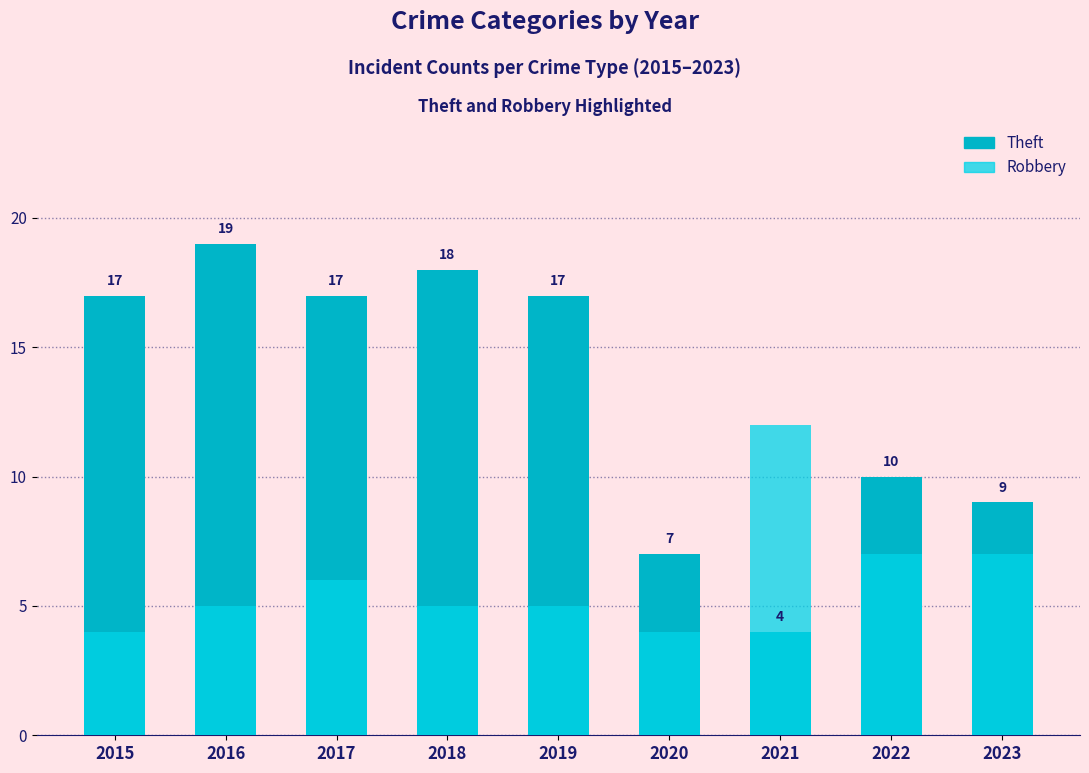

True or false: Robbery has a value of 5 at 2016.

True